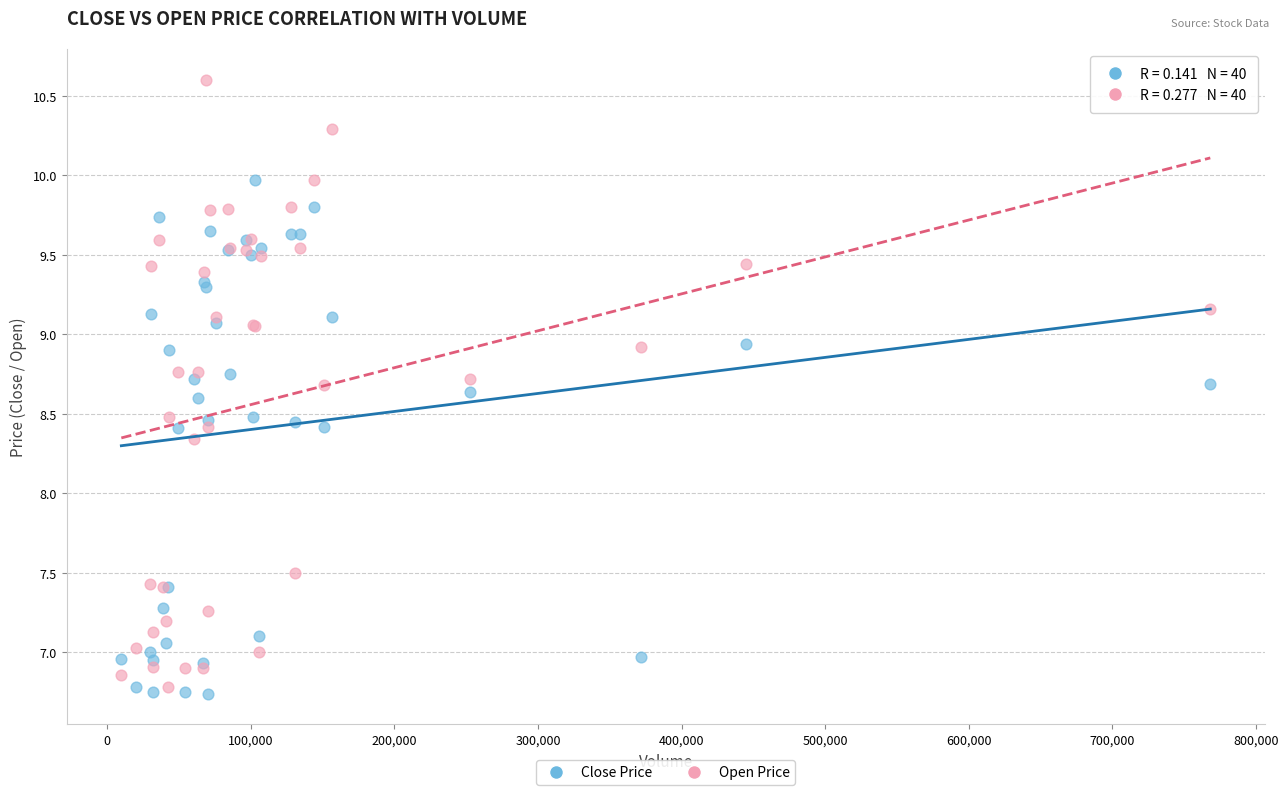

Which series reaches the maximum Y coordinate?

Open Price